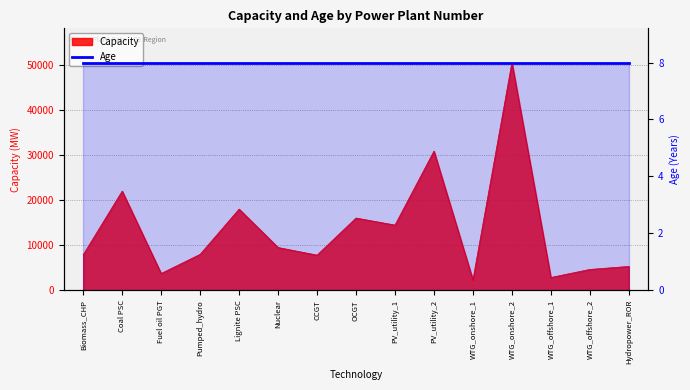

Reading left to right, what are all the values shown in this chart?

Biomass_CHP=7908.0	Coal PSC=22051.0	Fuel oil PGT=3747.0	Pumped_hydro=8000.0	Lignite PSC=18049.0	Nuclear=9516.0	CCGT=7820.6	OCGT=16062.2	PV_utility_1=14504.0	PV_utility_2=30932.0	WTG_onshore_1=2328.0	WTG_onshore_2=50617.0	WTG_offshore_1=2859.0	WTG_offshore_2=4644.0	Hydropower_ROR=5317.0